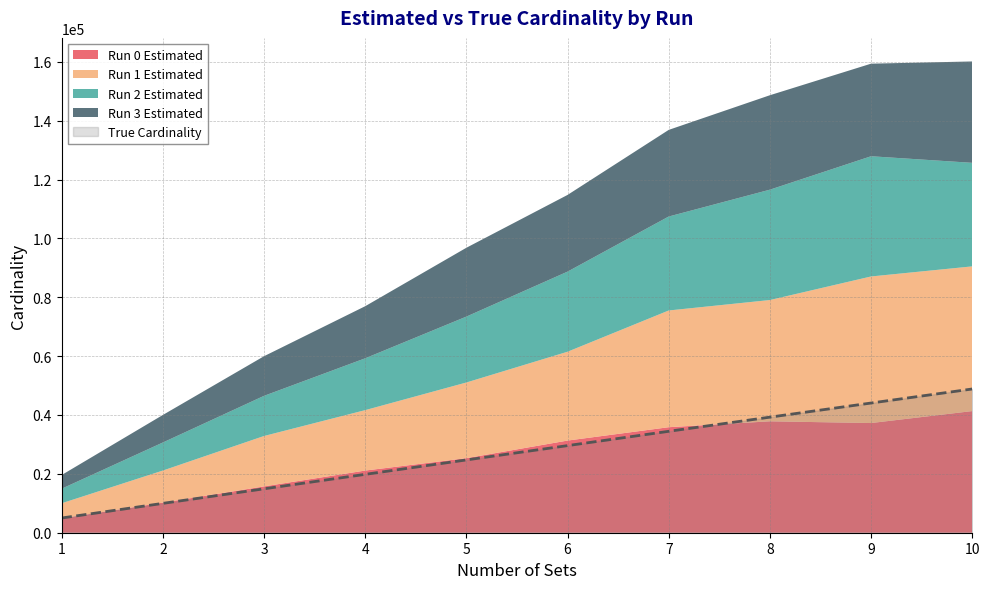

Reading right to left, transcribe all the data shown in this chart.

estimated_cardinality_1: 41332.4	37264.0	37853.0	35852.4	31312.2	25330.5	21121.5	15746.2	10227.0	4858.8
true_cardinality_1: 48840.0	44068.0	39268.0	34459.0	29597.0	24734.0	19835.0	14922.0	9975.0	5000.0
run_0_estimated: 41332.4	37264.0	37853.0	35852.4	31312.2	25330.5	21121.5	15746.2	10227.0	4858.8
run_1_estimated: 49167.1	49804.6	41208.9	39659.3	30182.5	25710.3	20529.8	17116.6	10896.2	5143.9
run_2_estimated: 35178.2	40847.4	37497.4	31928.2	27214.6	22389.2	17611.1	13642.7	9529.1	4951.4
run_3_estimated: 34446.5	31455.9	32086.2	29432.9	26062.2	23390.1	17697.5	13464.0	9352.8	4652.0